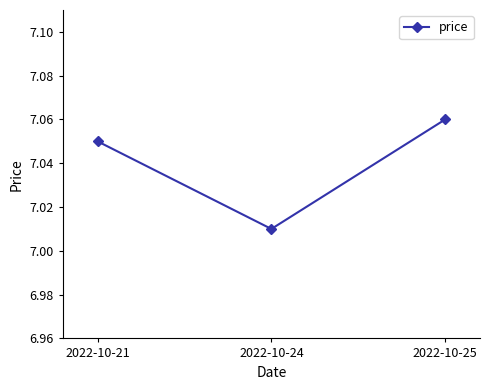

How many lines are shown in the chart?

1